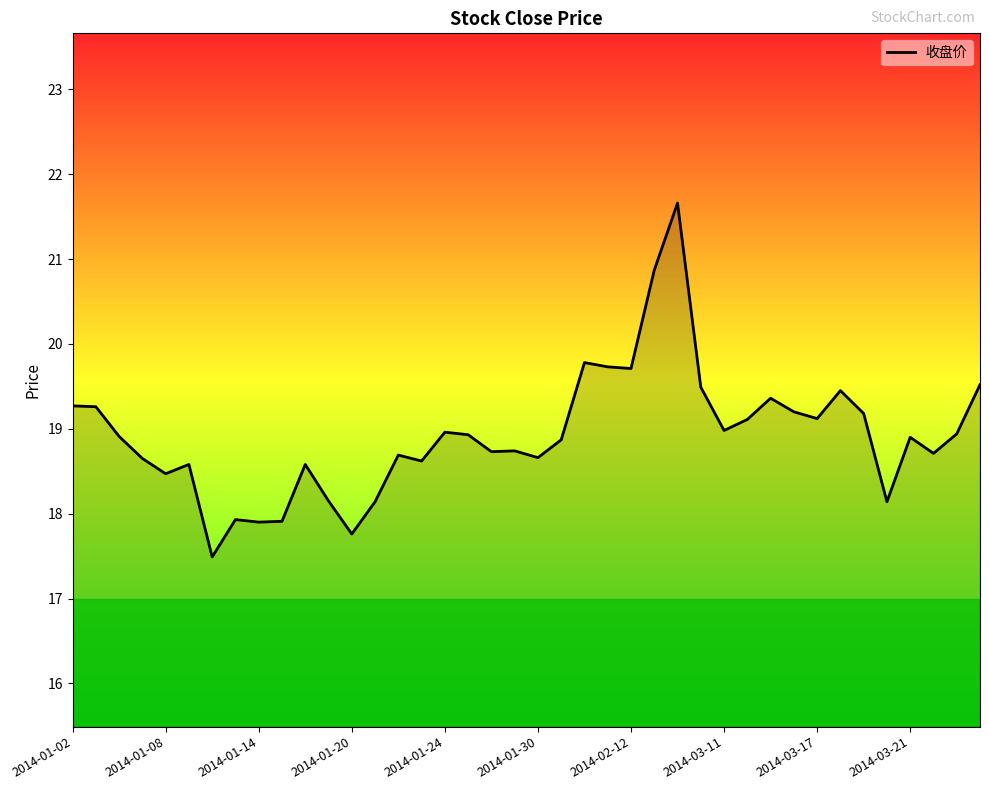

How many categories are shown in the chart?

40